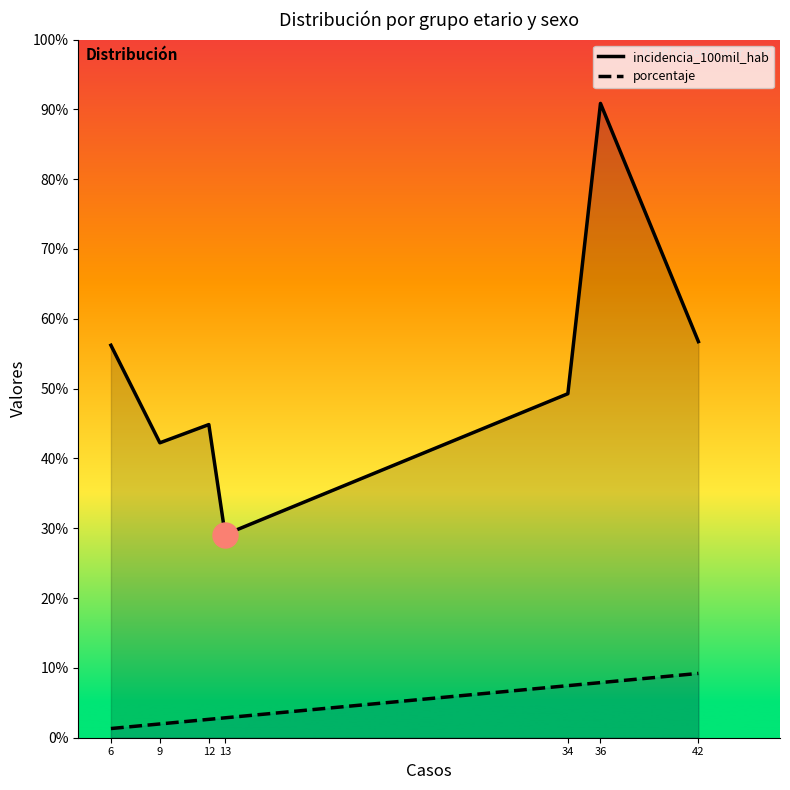

What are all the series names shown in the legend?

incidencia_100mil_hab, porcentaje